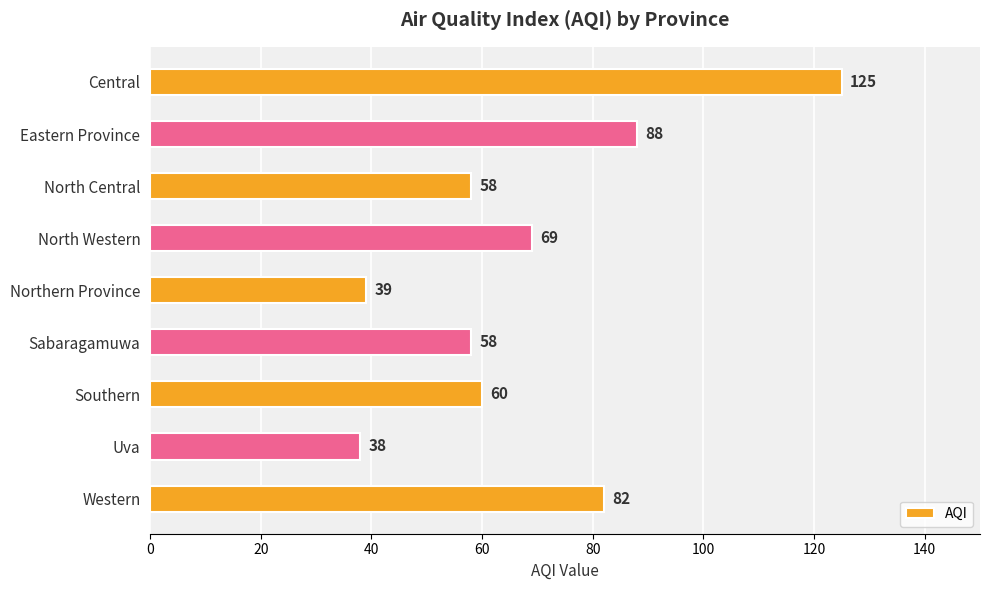

Are the bars horizontal?

Yes